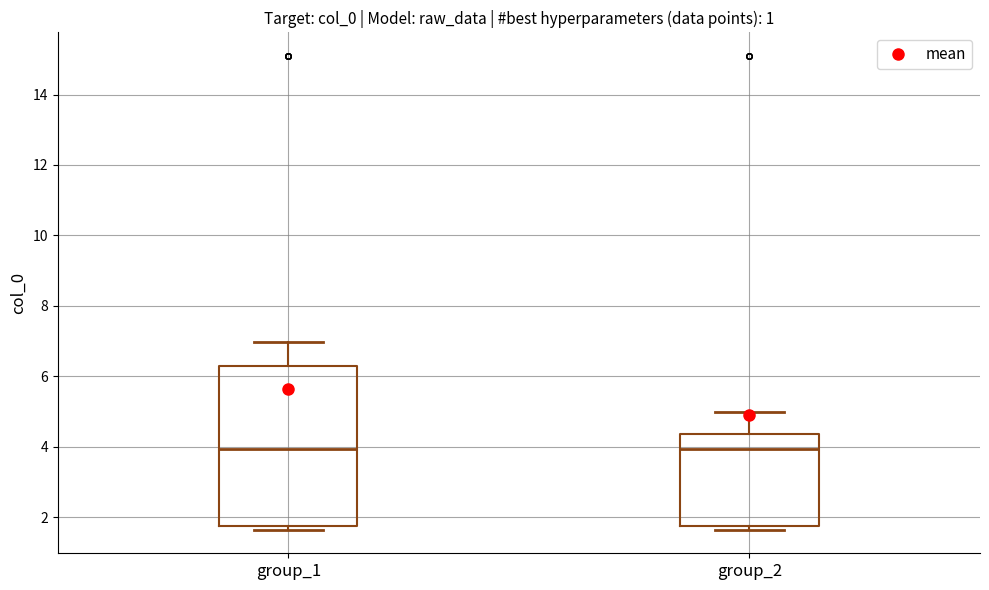

Comparing the boxes themselves (not the whiskers), which one is the tallest?

group_1